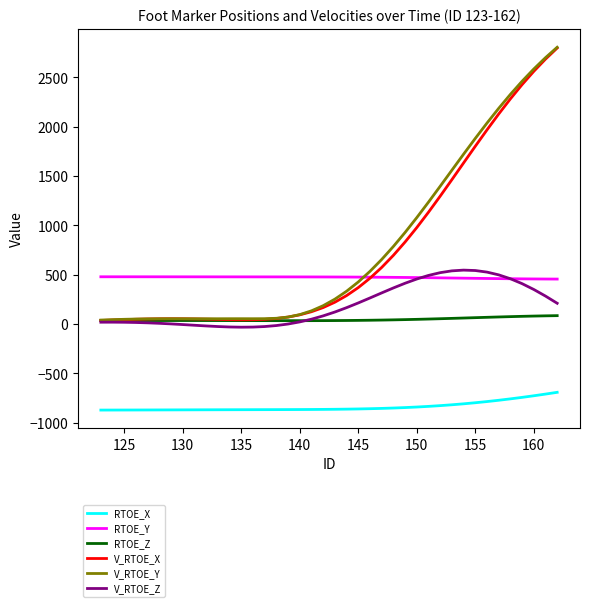

What are all the series names shown in the legend?

RTOE_X, RTOE_Y, RTOE_Z, V_RTOE_X, V_RTOE_Y, V_RTOE_Z